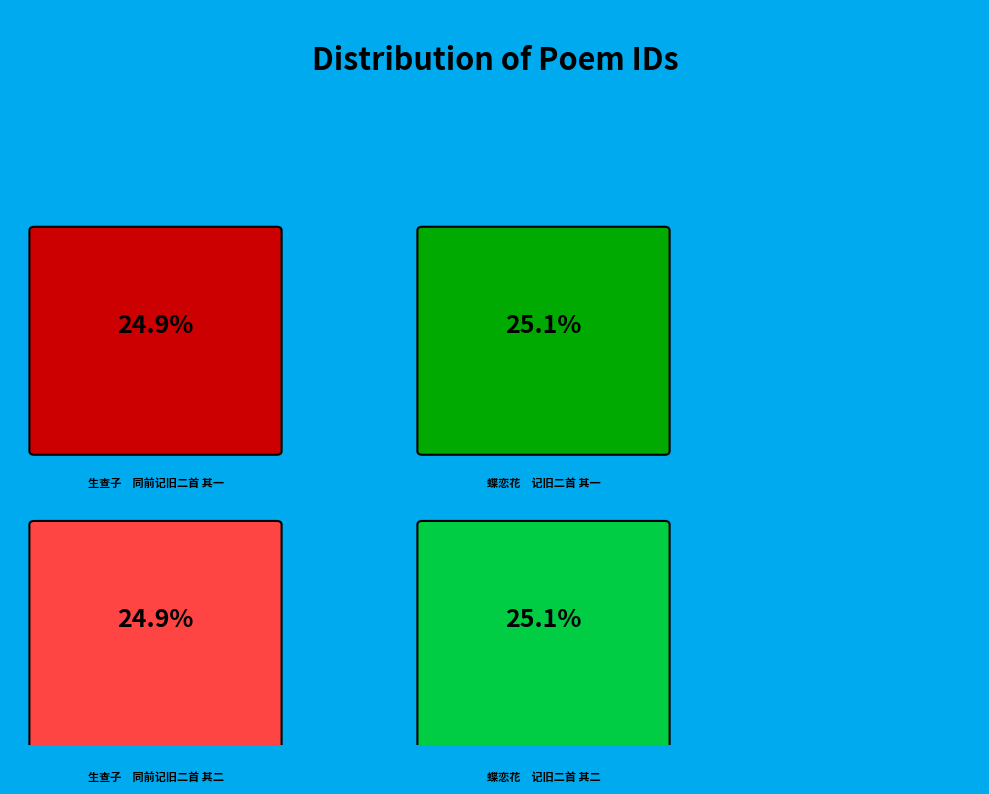

How many segments does this pie chart have?

4